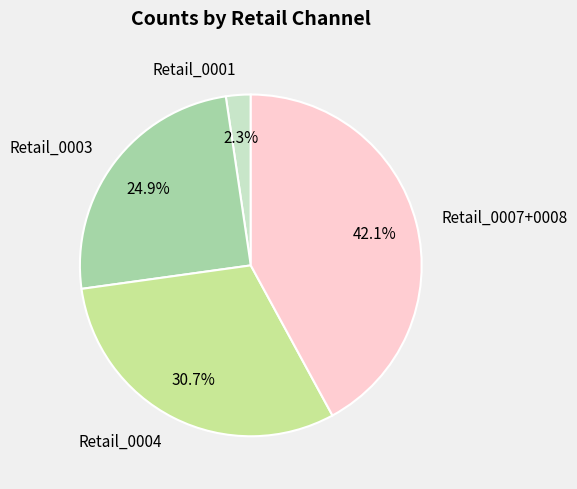

Is Retail_0004 the majority of the pie?

No